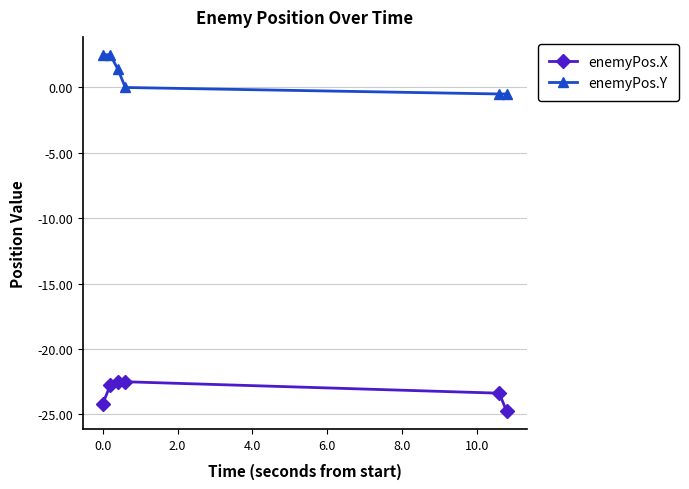

Which series has the largest total across all categories?

enemyPos.Y